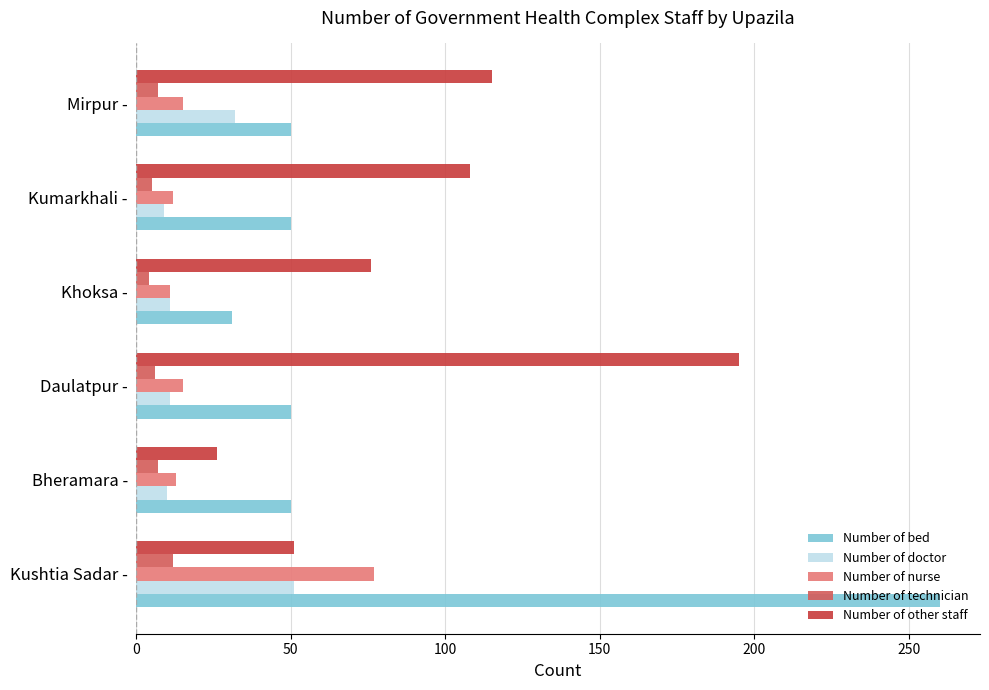

Which series changed the most between Kushtia Sadar - and Kumarkhali -?

Number of bed